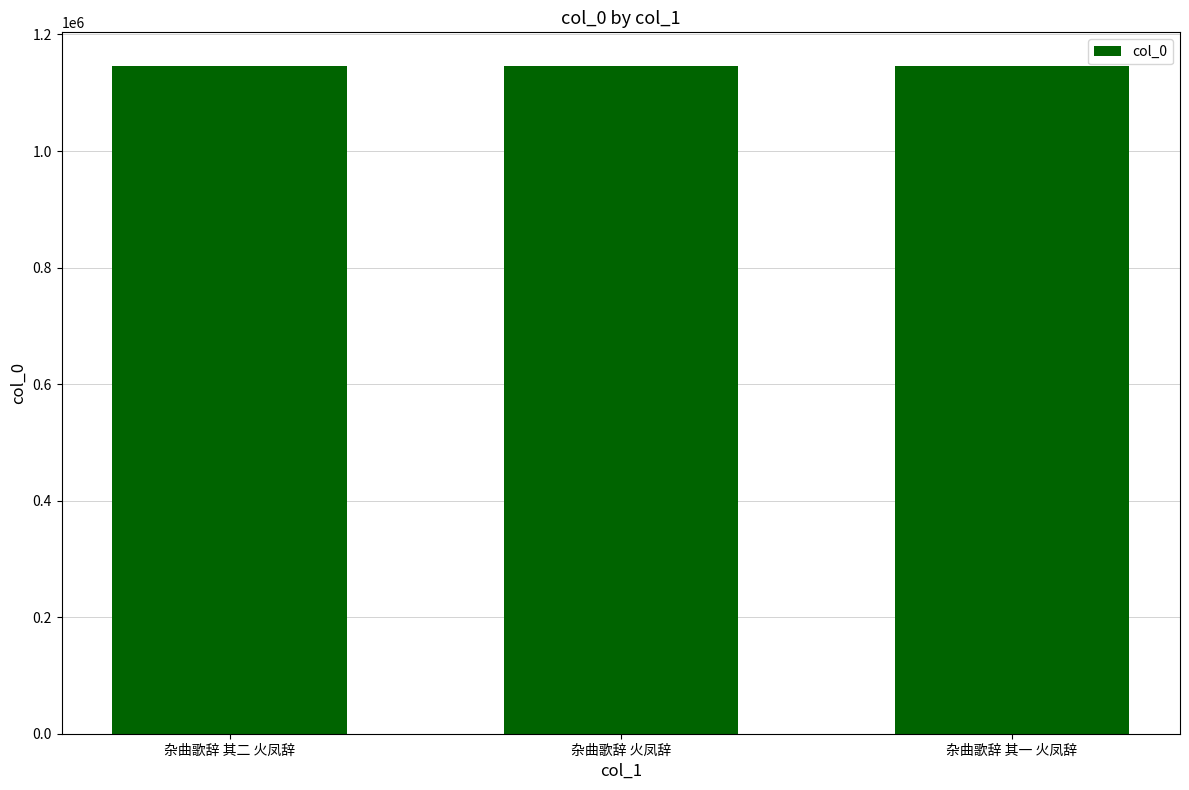

True or false: the data shows 2031729 at 杂曲歌辞 其一 火凤辞.

False